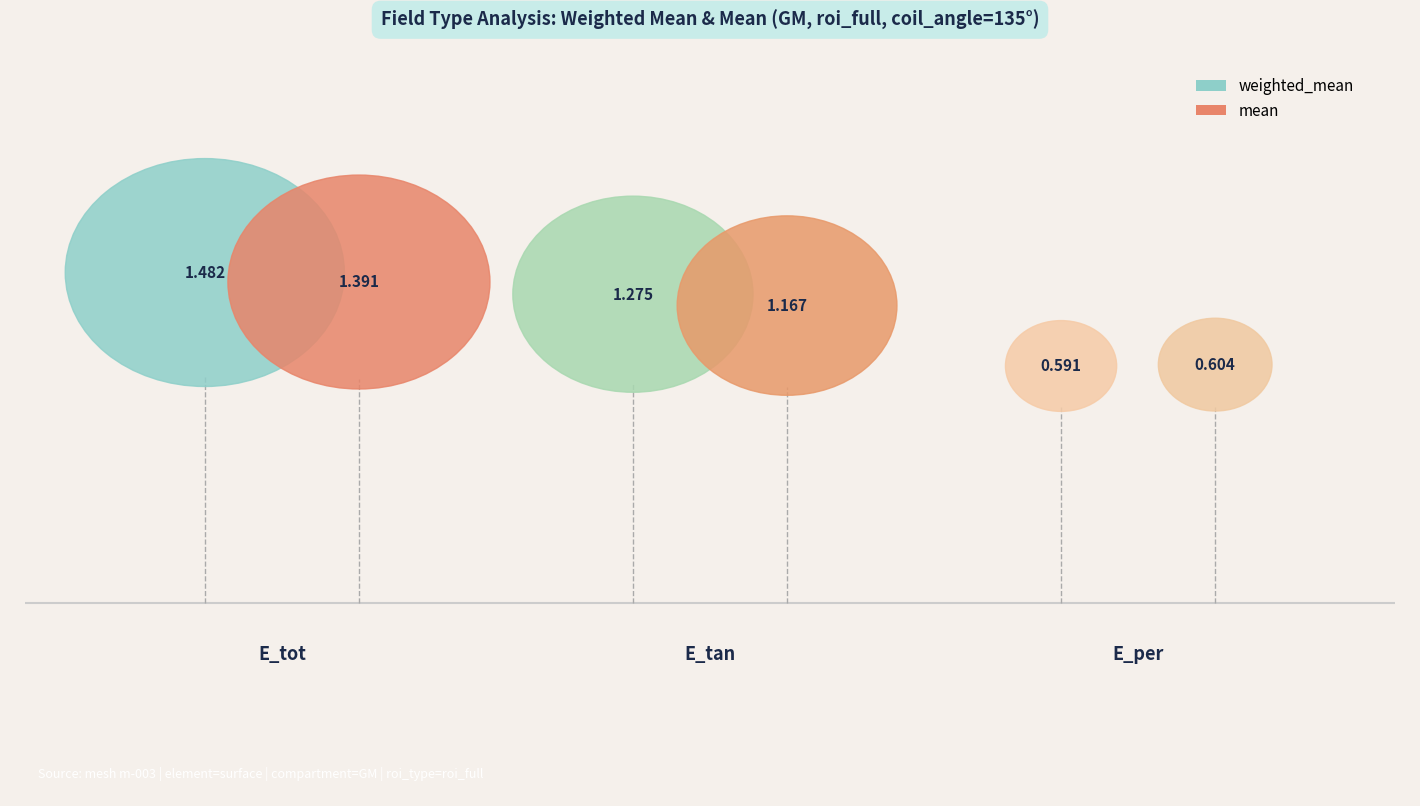

The value of weighted_mean at E_tot is 2.6. True or false?

False